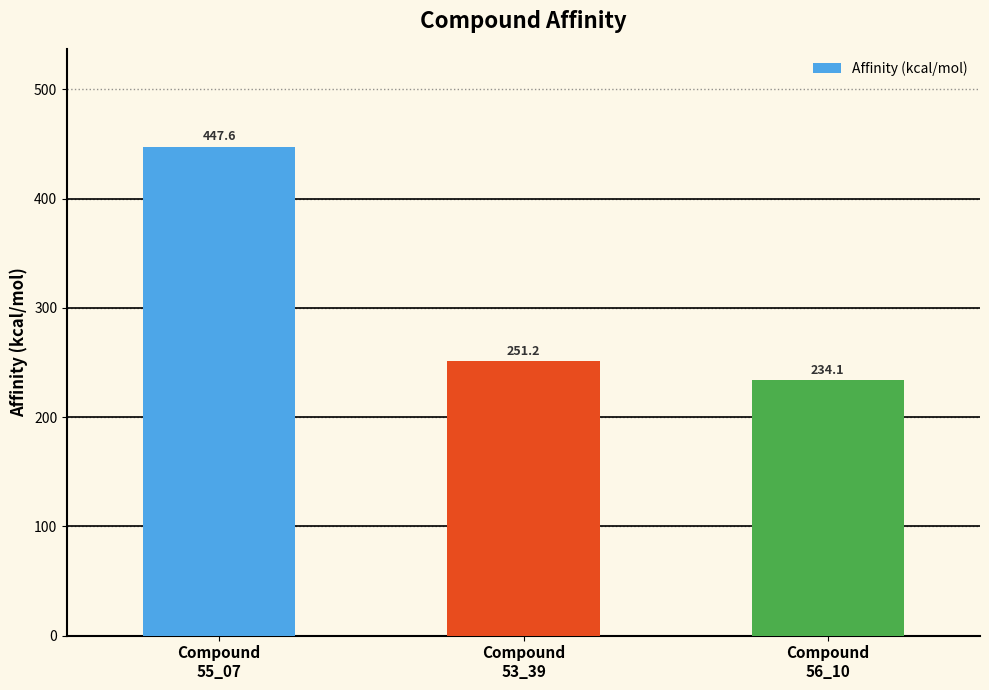

Reading right to left, extract all data points from this chart.

234.1	251.2	447.6